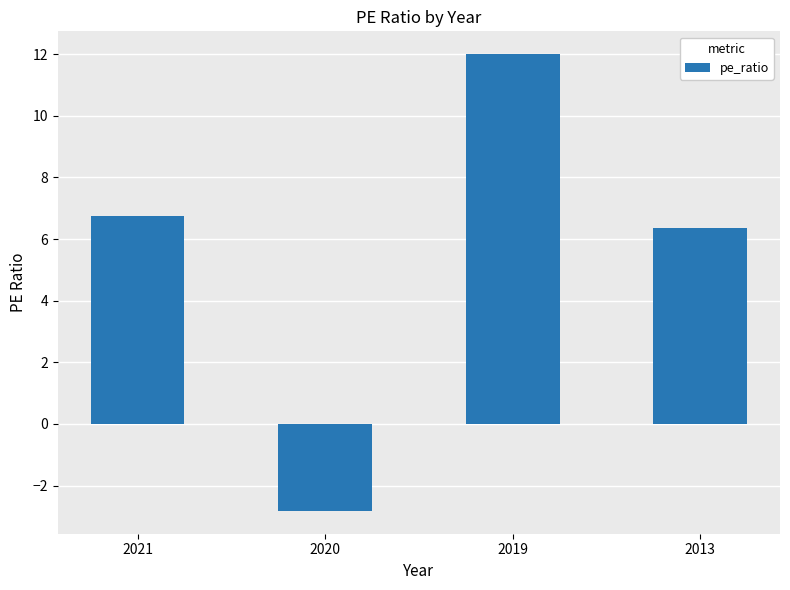

Which label corresponds to the largest value in the chart?

2019